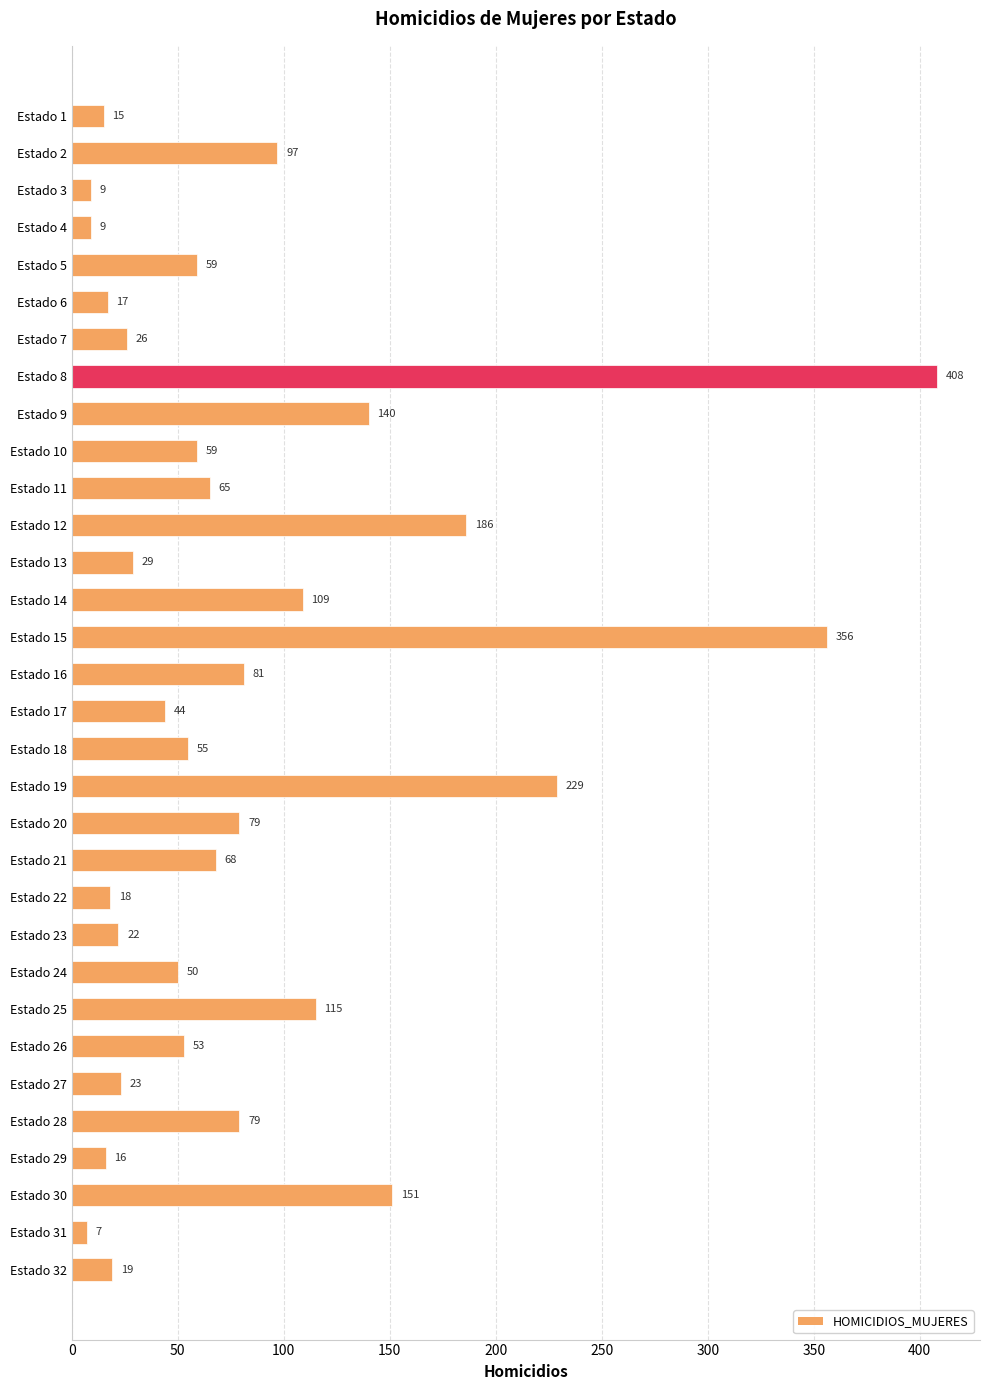

What is the change in value from Estado 14 to Estado 21?

-41